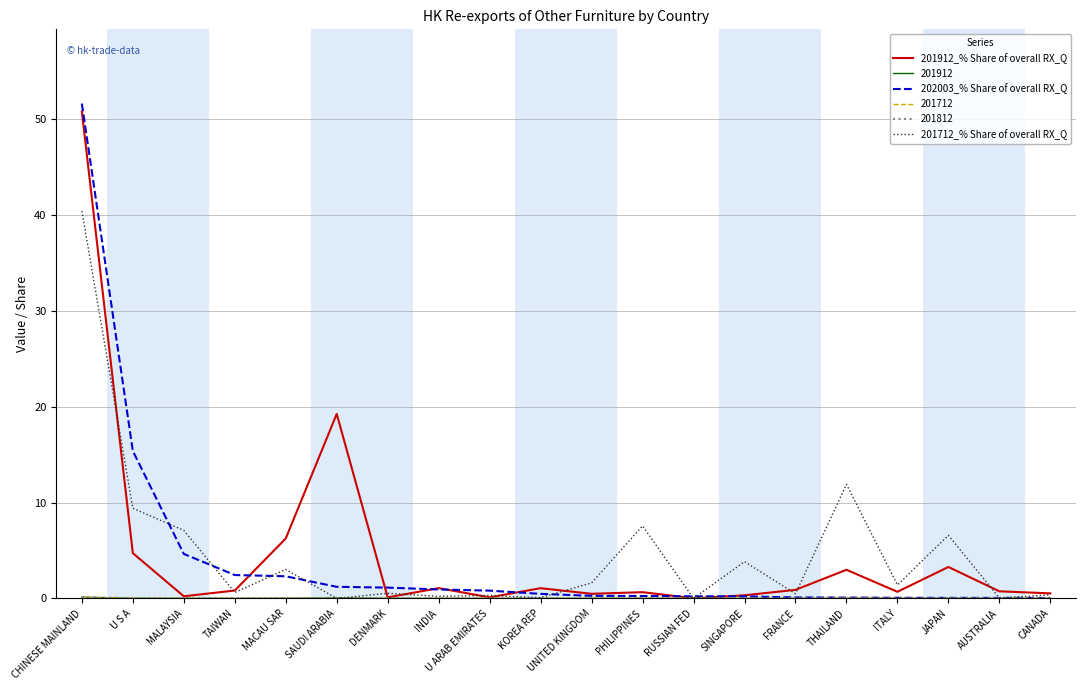

Which series has the widest spread of values?

202003_% Share of overall RX_Q